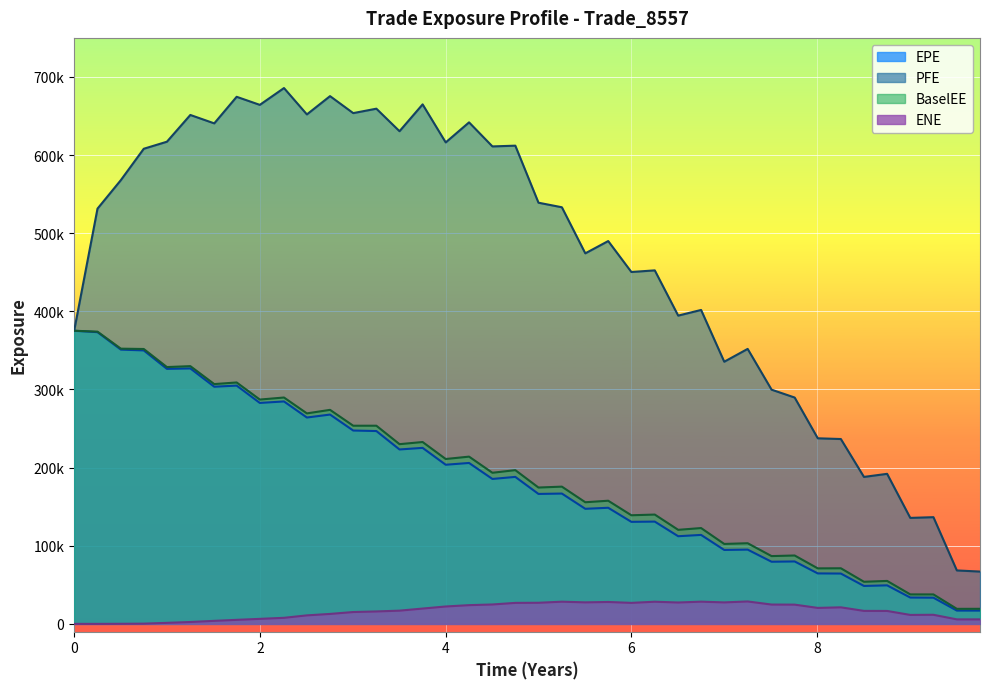

True or false: PFE and ENE cross at least once.

False